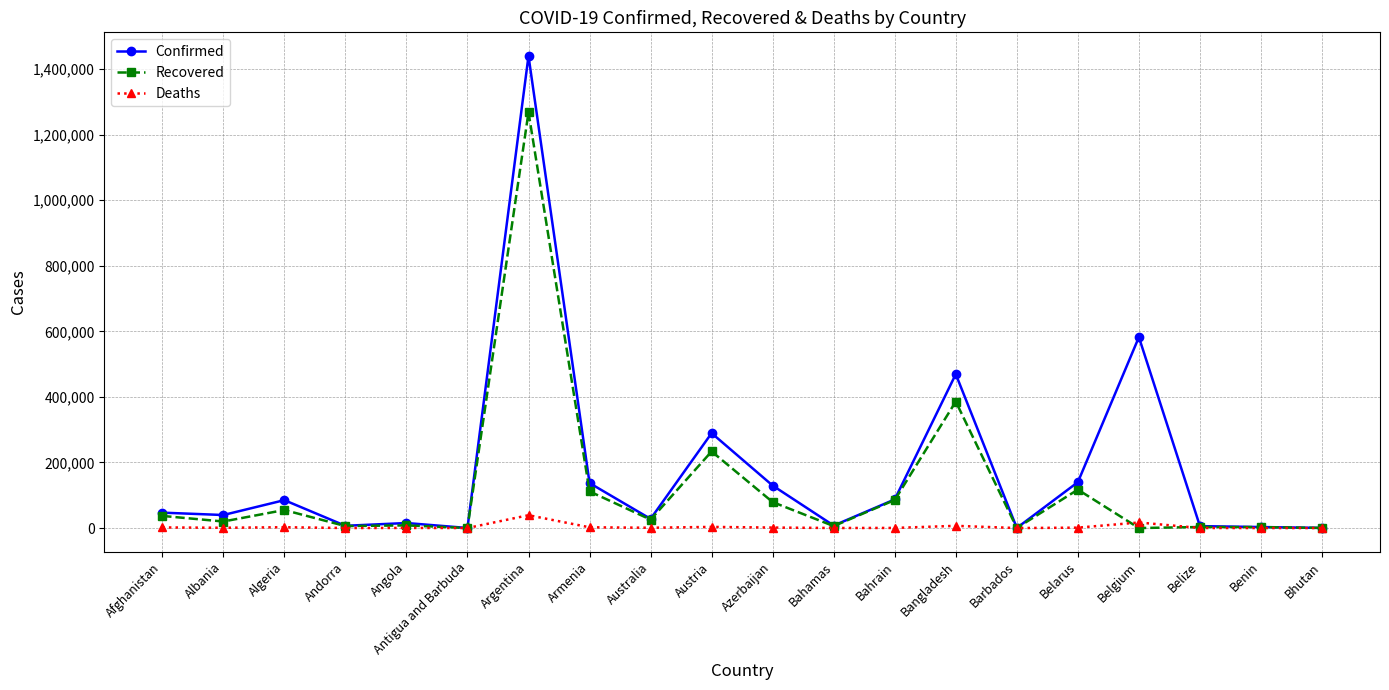

Which series has the largest total across all categories?

Confirmed